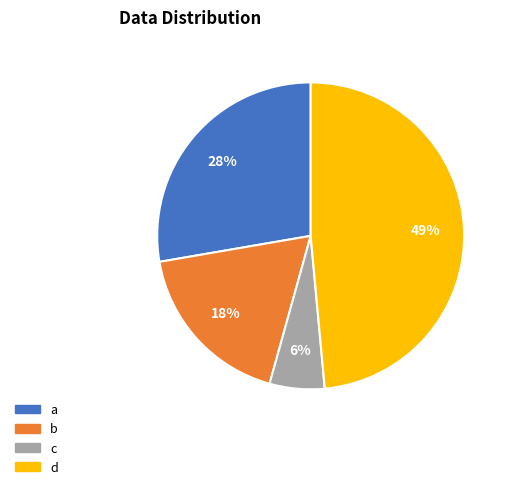

Rank the categories by value from highest to lowest.

d, a, b, c